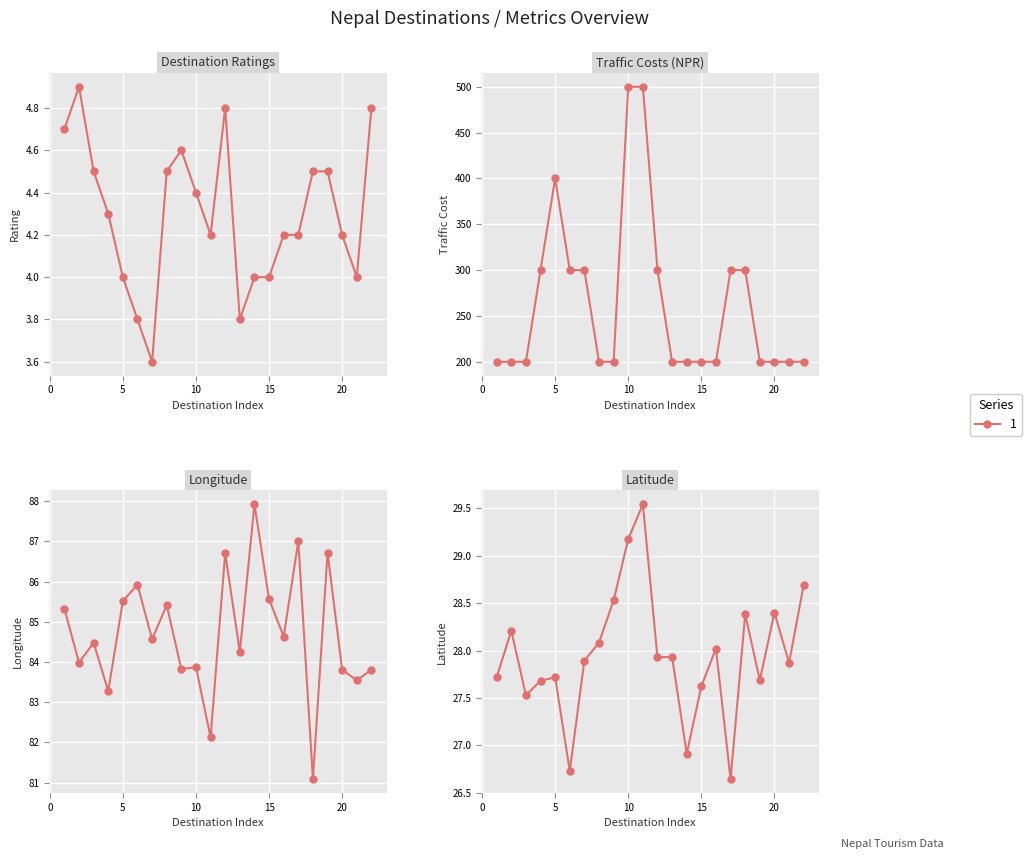

What is the lowest value of the traffic_cost series?

200.0